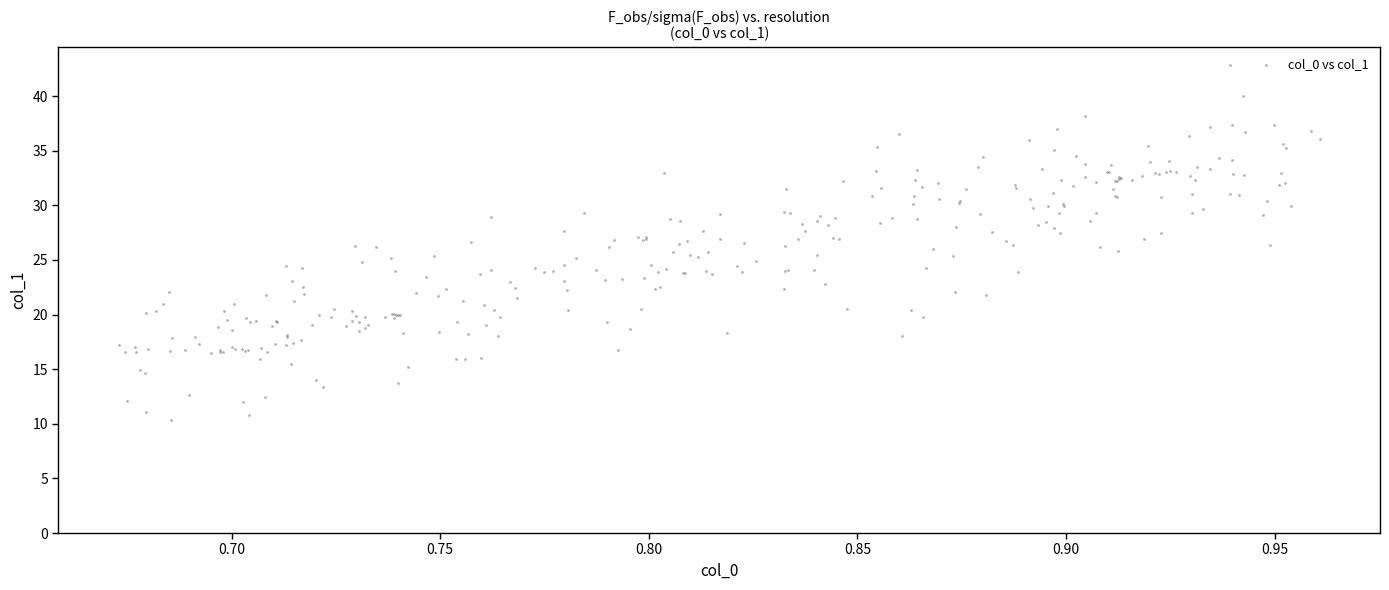

What is the range of X values (max minus min)?

0.3